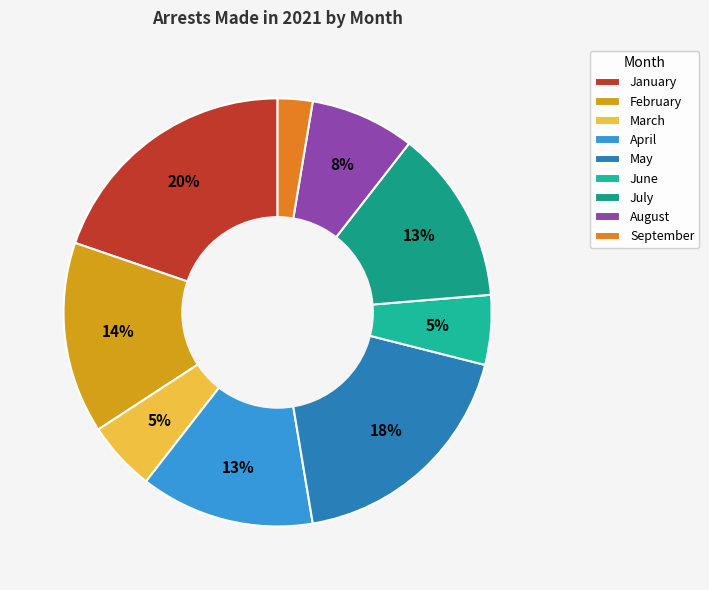

To the nearest percent, what portion does January represent?

20%